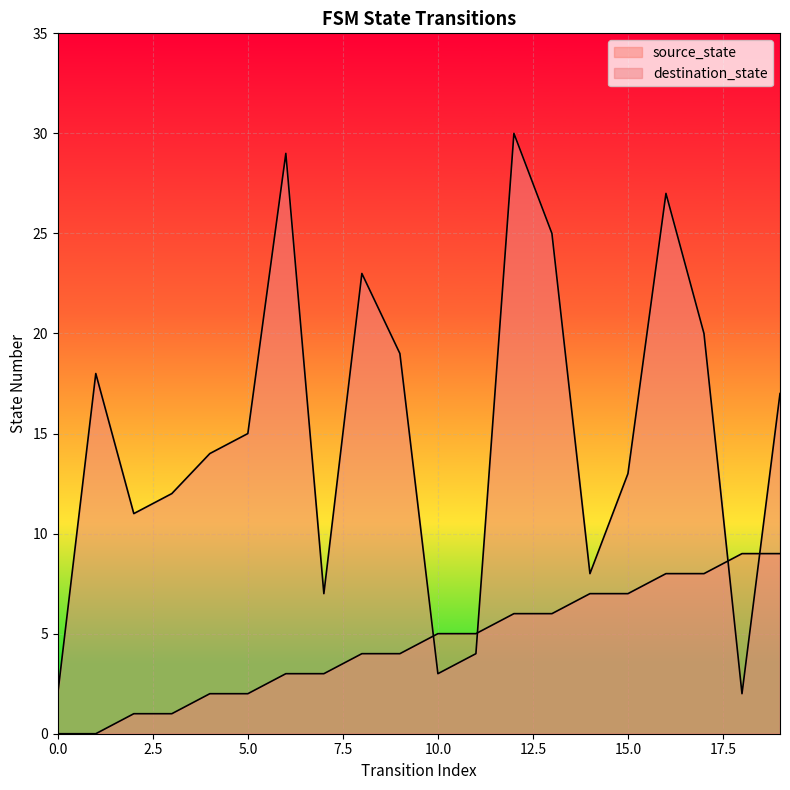

Where is the first local maximum for destination_state?

1